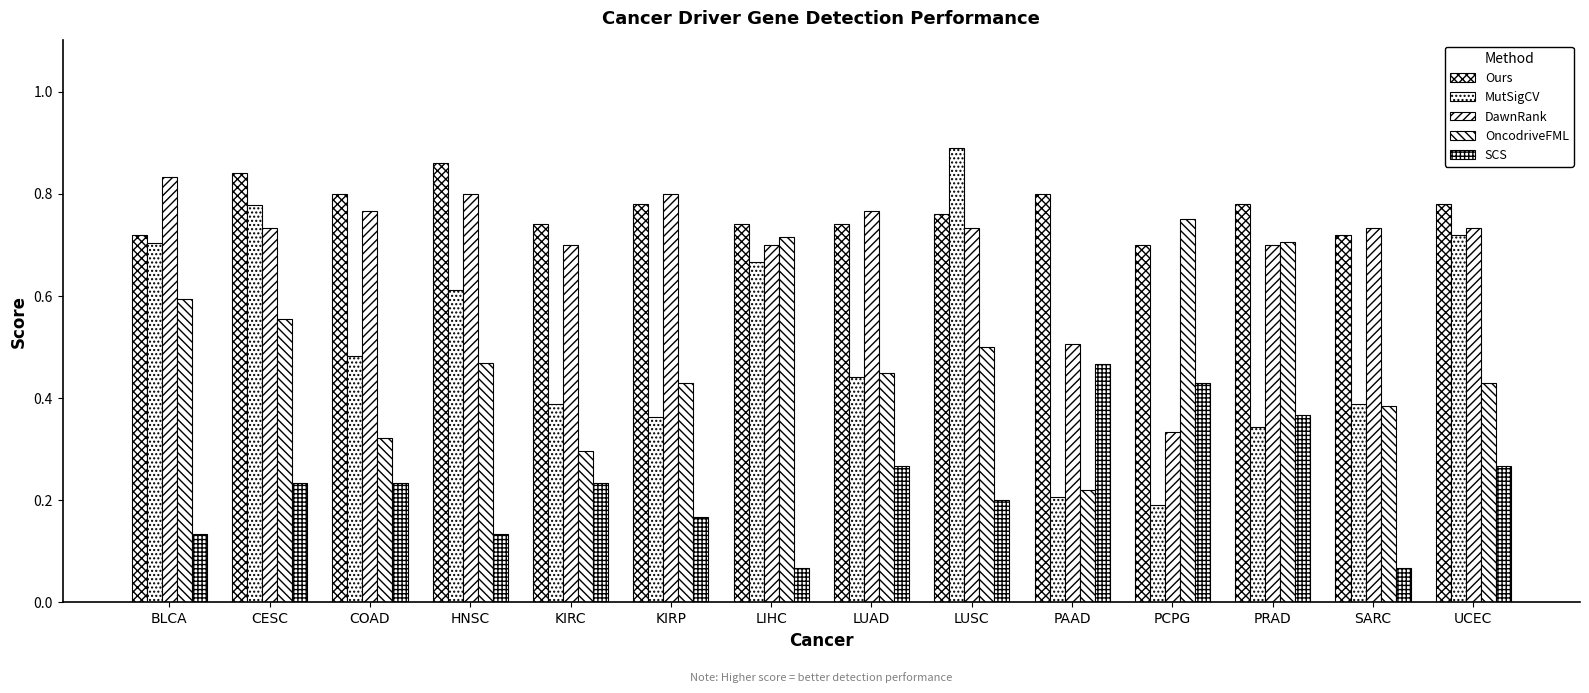

Which label corresponds to the largest value in the chart?

LUSC